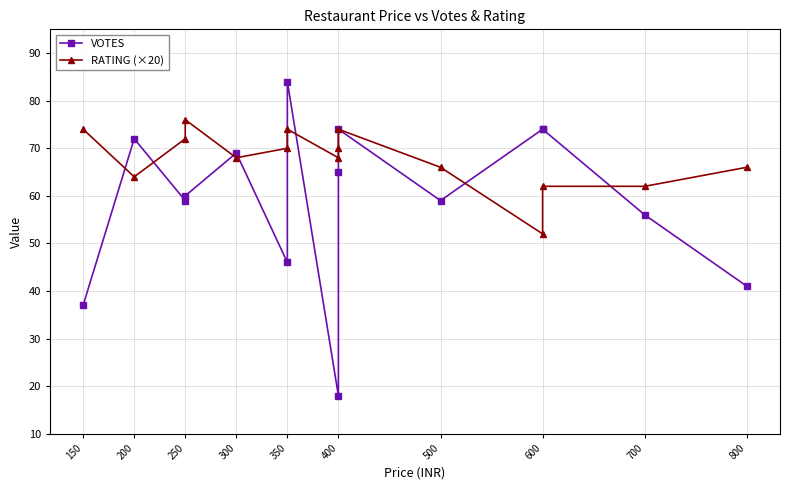

Where is RATING (×20) nearest to the value 64?

200